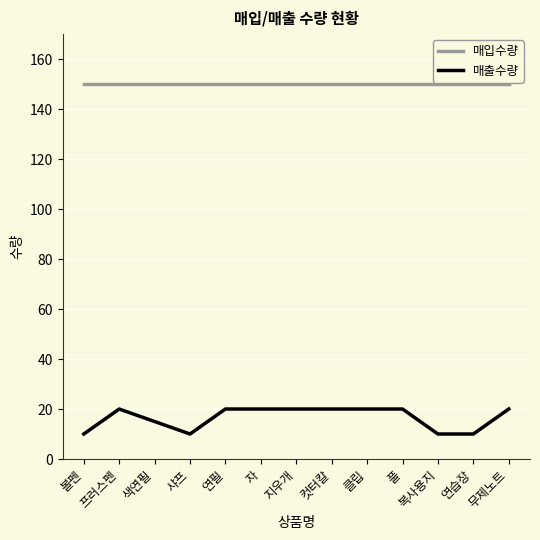

List the series in order of their peak value, lowest first.

매출수량, 매입수량